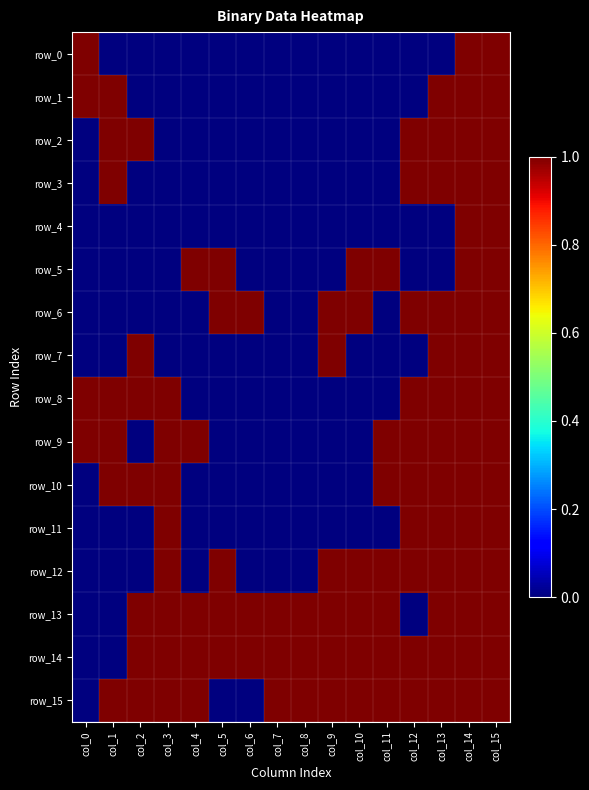

Is the value of row_1 at col_3 greater than the value of row_9 at col_14?

No